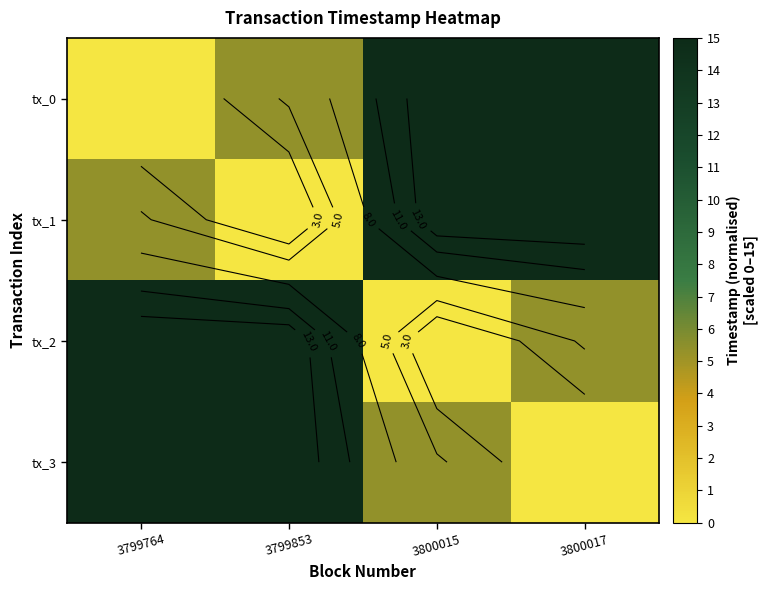

Is it true that tx_3 equals 8.5 at 3799764?

False